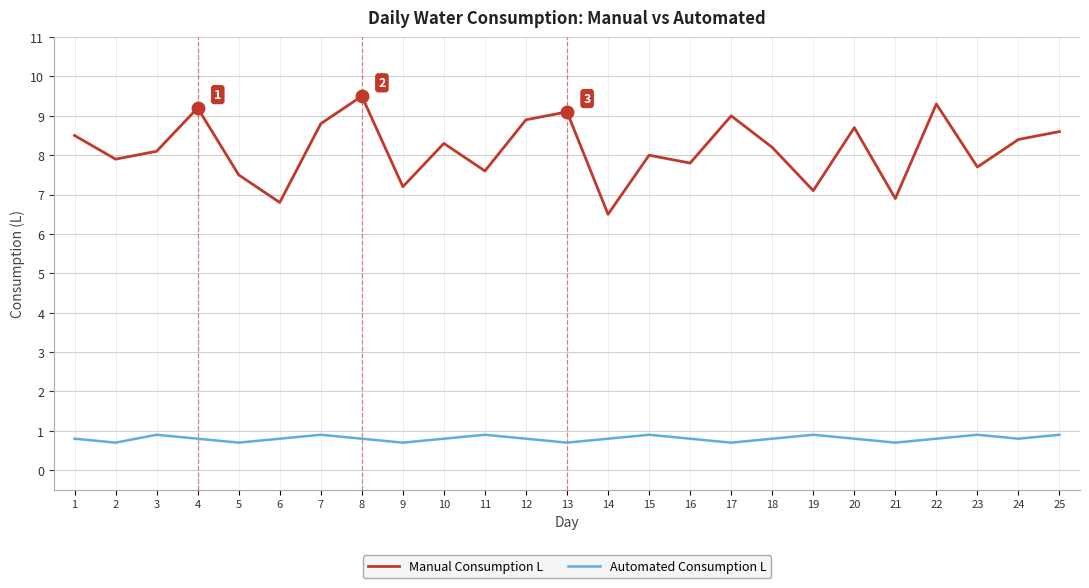

How many interior local peaks does the Manual Consumption L series have?

8